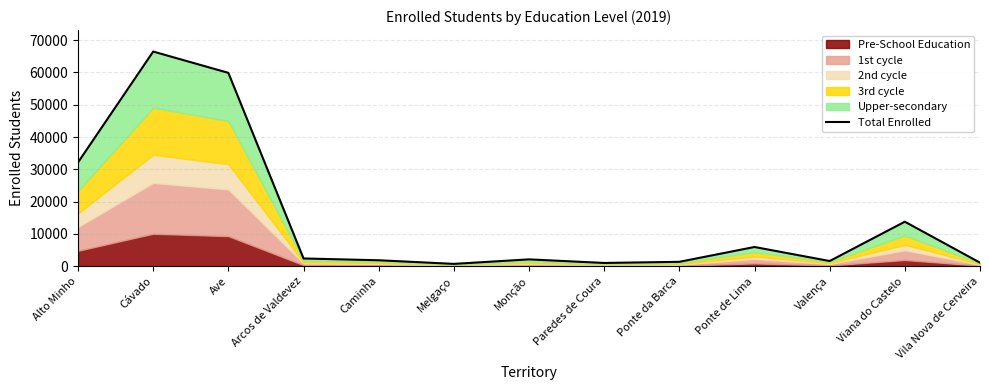

What is the label of the 8th point from the right?

Melgaço